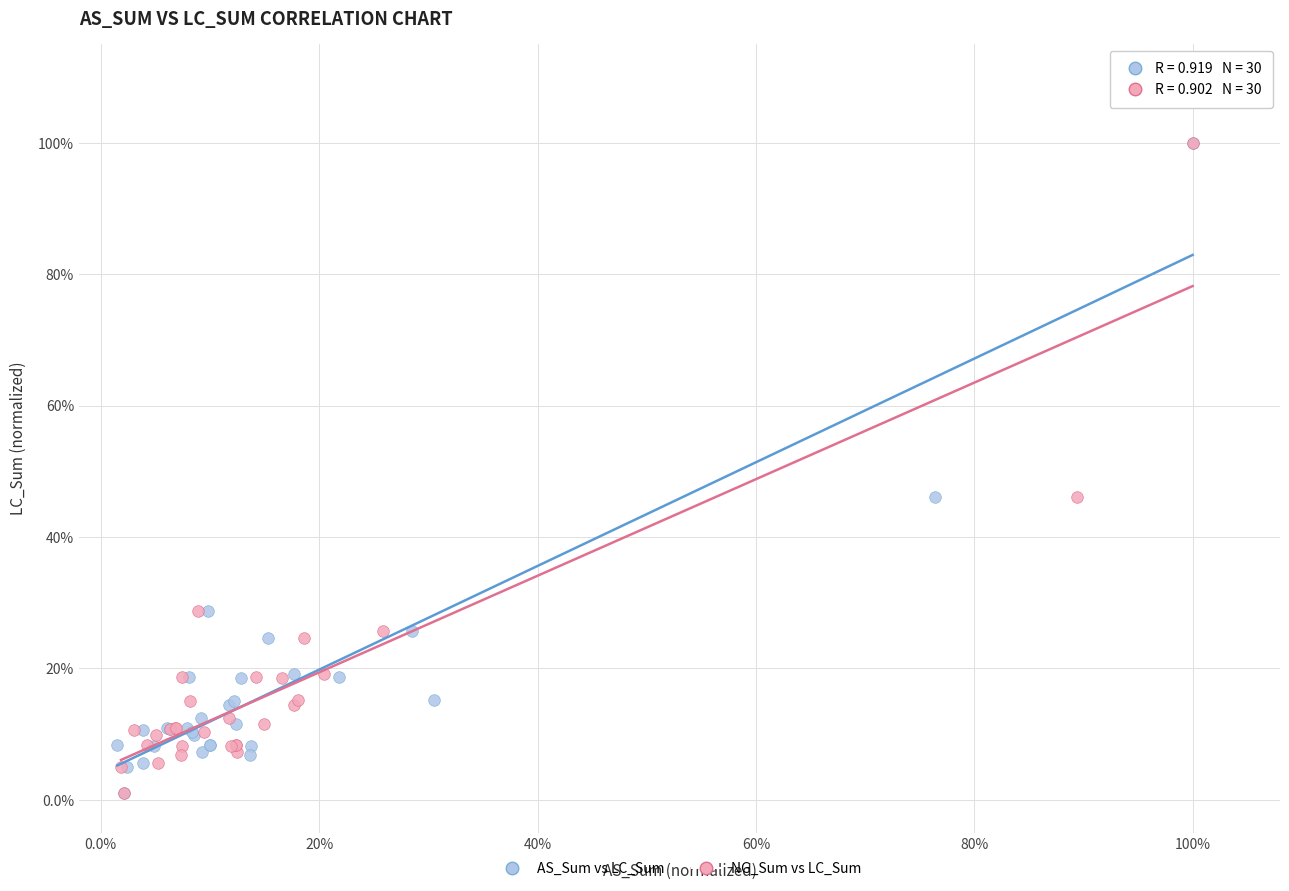

What are all the series names shown in the legend?

AS_Sum vs LC_Sum, NG_Sum vs LC_Sum